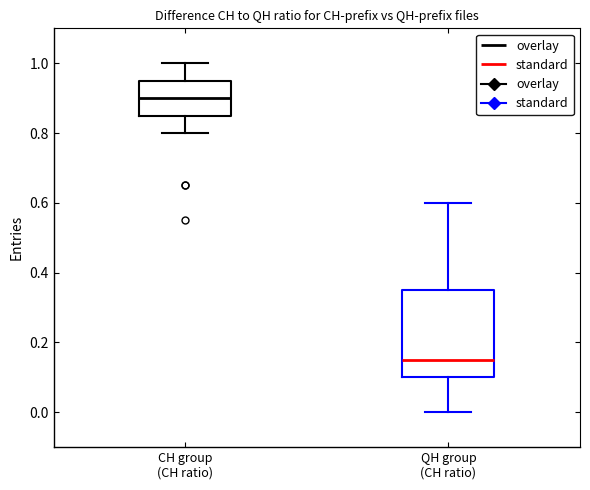

Where does the median line of the box for CH group (CH ratio) sit on the y-axis? The values are not printed on the chart, so give them approximately, as read against the axis.

0.90